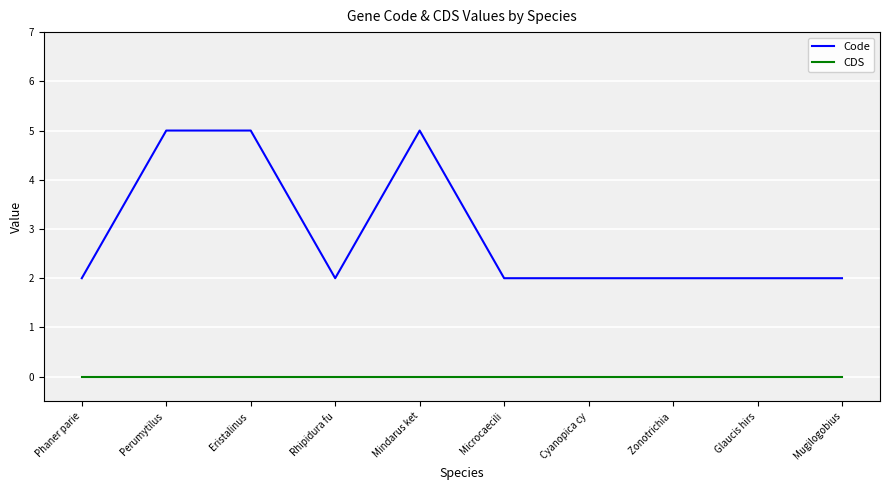

What position from the left is Rhipidura fu?

4